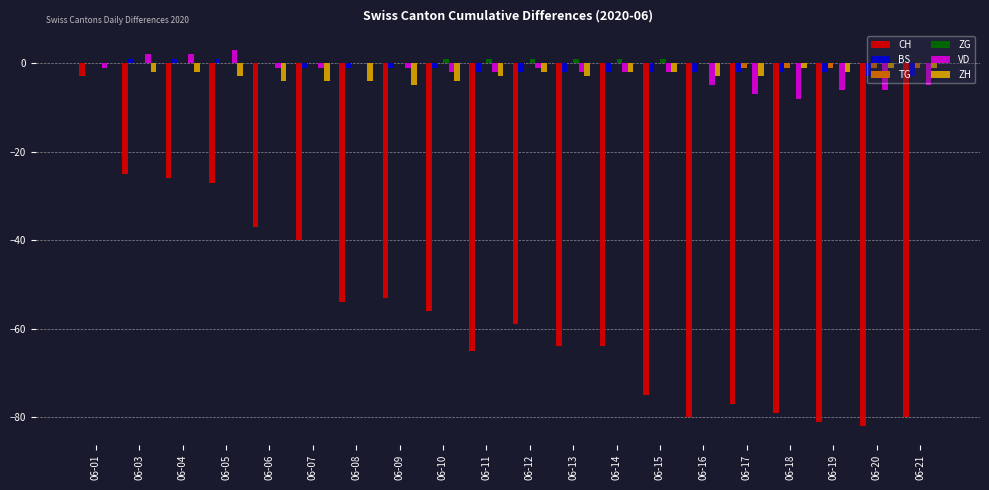

At which category is the sum across all series the highest?

06-01